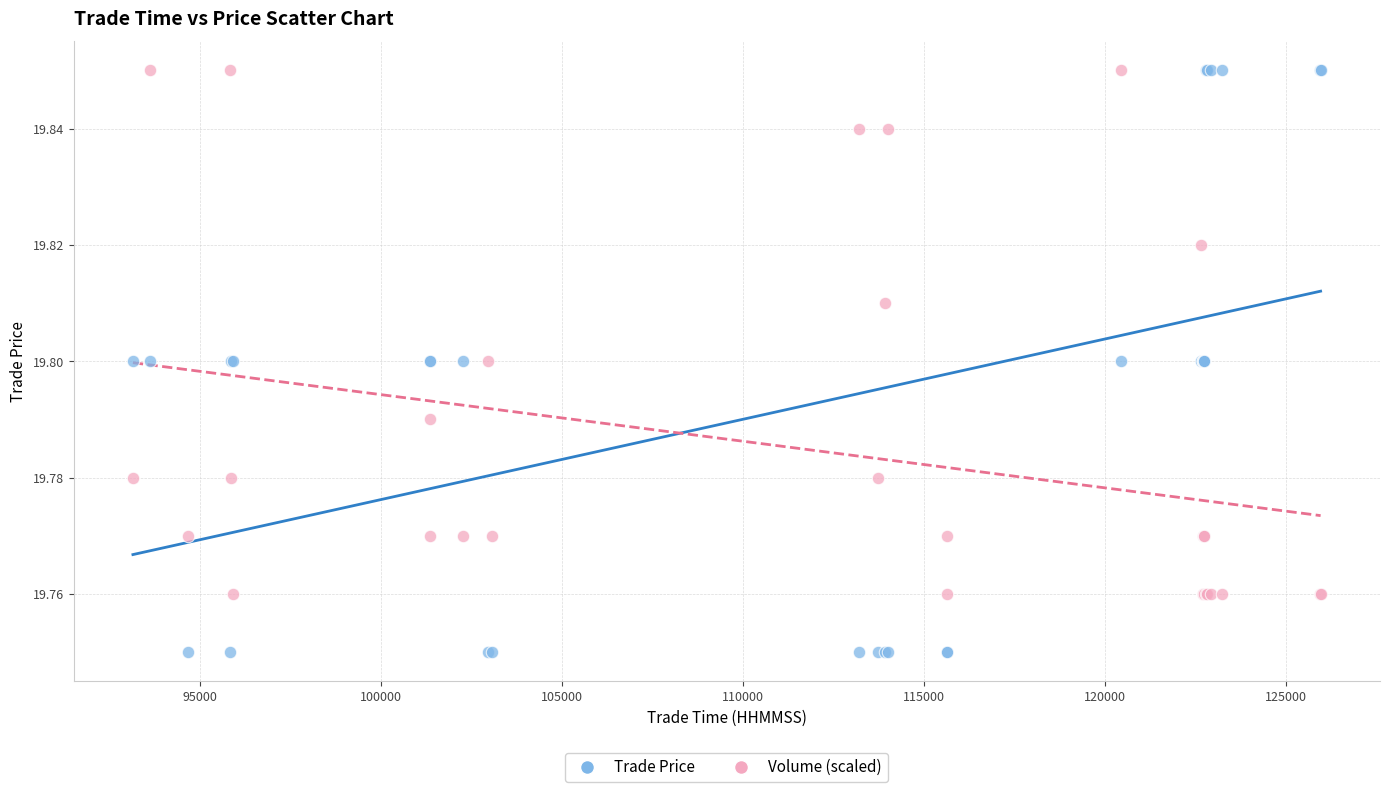

What is the X range (max minus min) for the scatter plot?

32819.0